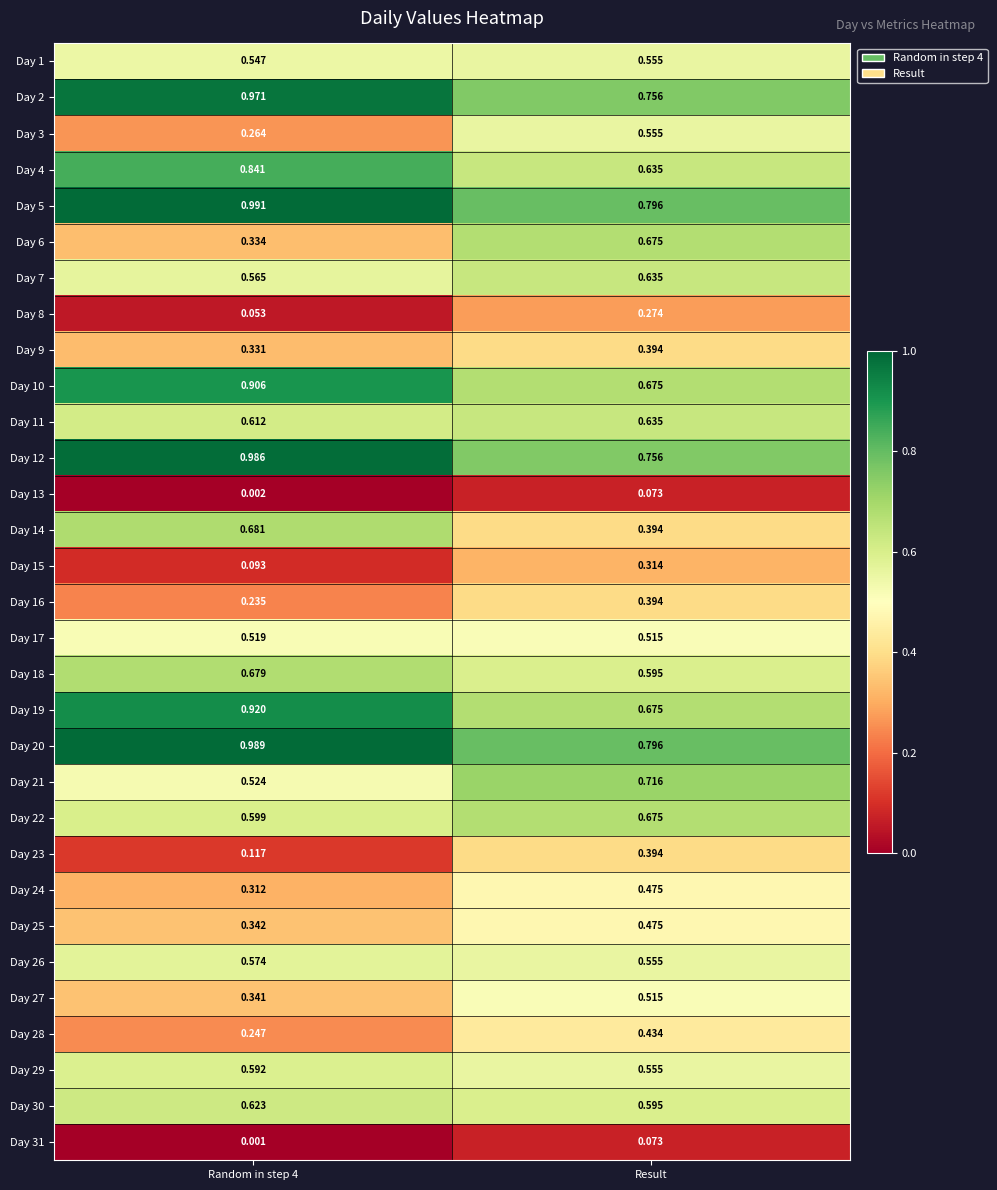

At which category is the sum across all series the highest?

Result